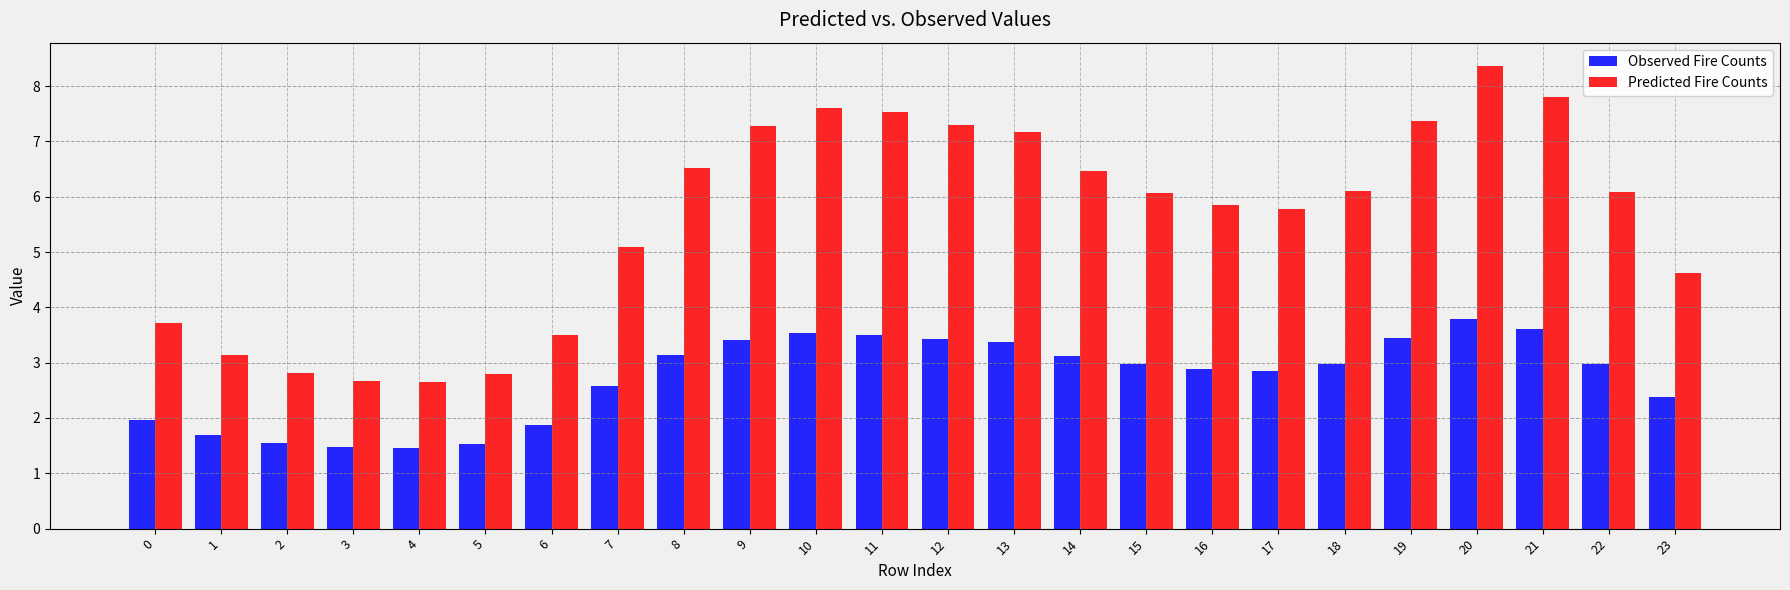

Reading left to right, what are all the values shown in this chart?

Observed Fire Counts: 0=2.0	1=1.7	2=1.5	3=1.5	4=1.5	5=1.5	6=1.9	7=2.6	8=3.1	9=3.4	10=3.5	11=3.5	12=3.4	13=3.4	14=3.1	15=3.0	16=2.9	17=2.9	18=3.0	19=3.4	20=3.8	21=3.6	22=3.0	23=2.4
Predicted Fire Counts: 0=3.7	1=3.1	2=2.8	3=2.7	4=2.7	5=2.8	6=3.5	7=5.1	8=6.5	9=7.3	10=7.6	11=7.5	12=7.3	13=7.2	14=6.5	15=6.1	16=5.8	17=5.8	18=6.1	19=7.4	20=8.4	21=7.8	22=6.1	23=4.6